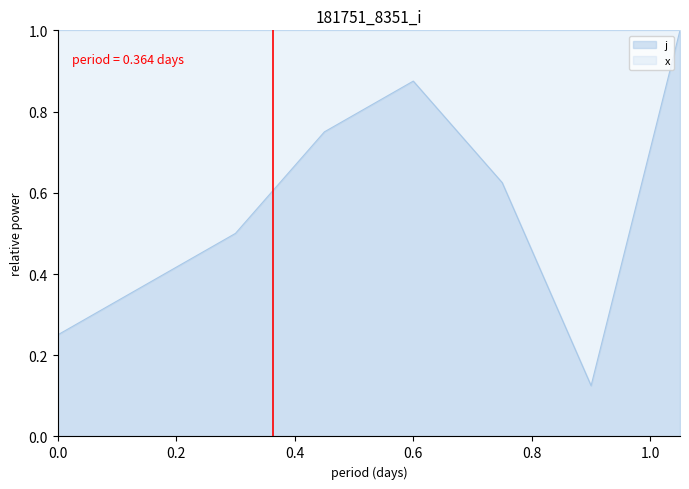

What is the highest value of the j series?

1.0